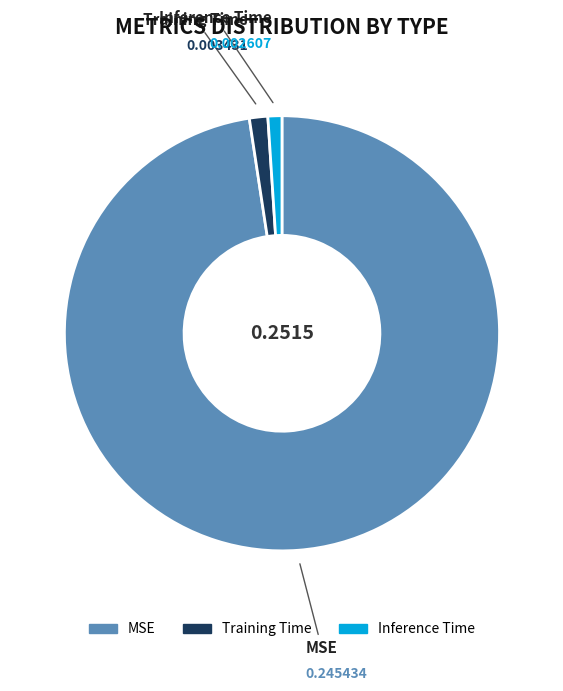

How many slices are in this pie chart?

3